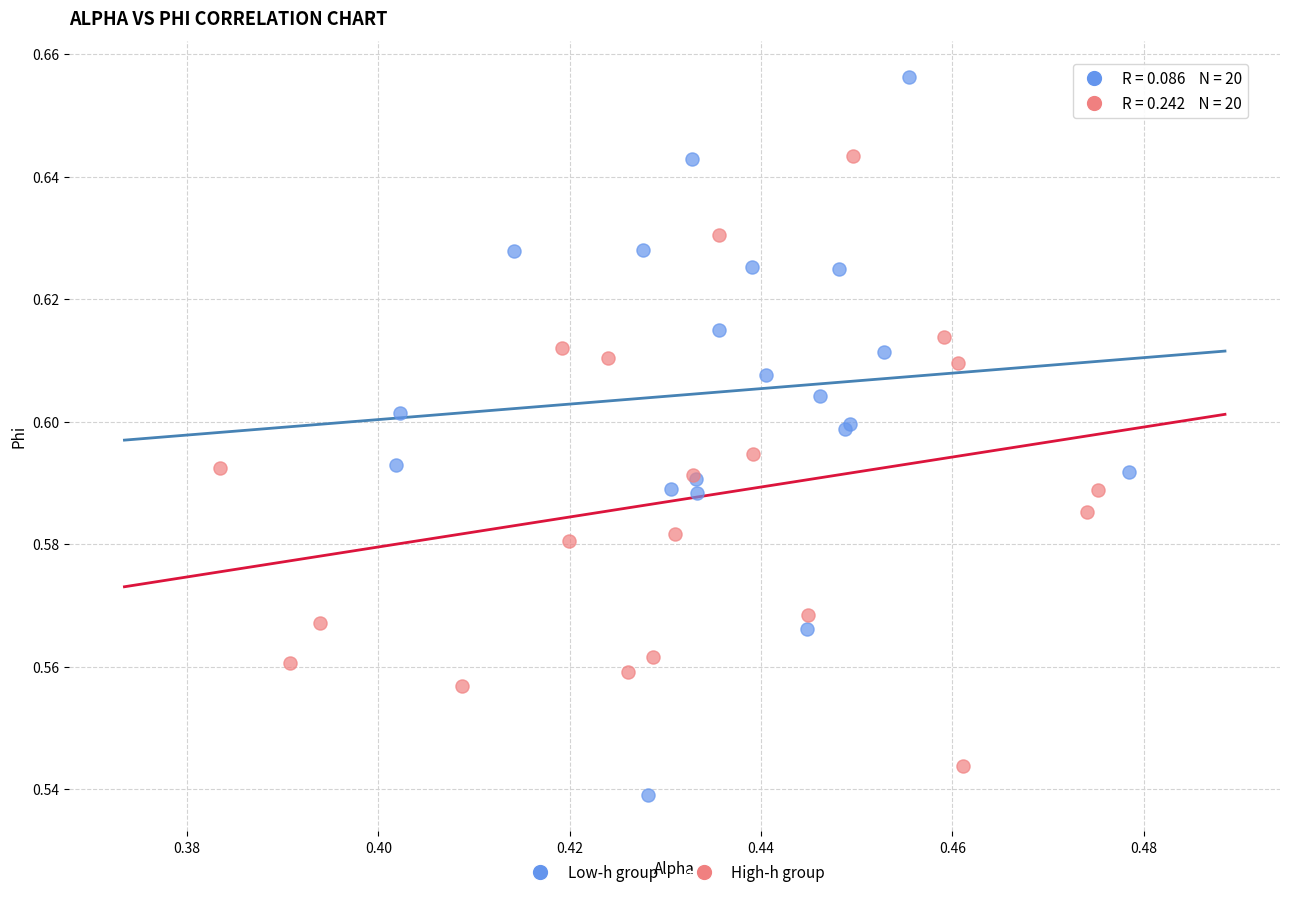

Which series has the widest spread of Y values?

Low-h group